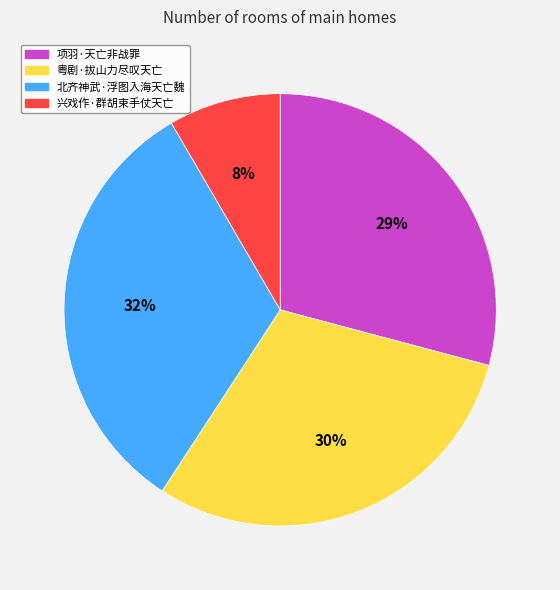

Which has a higher value, 北齐神武·浮图入海天亡魏 or 项羽·天亡非战罪?

北齐神武·浮图入海天亡魏